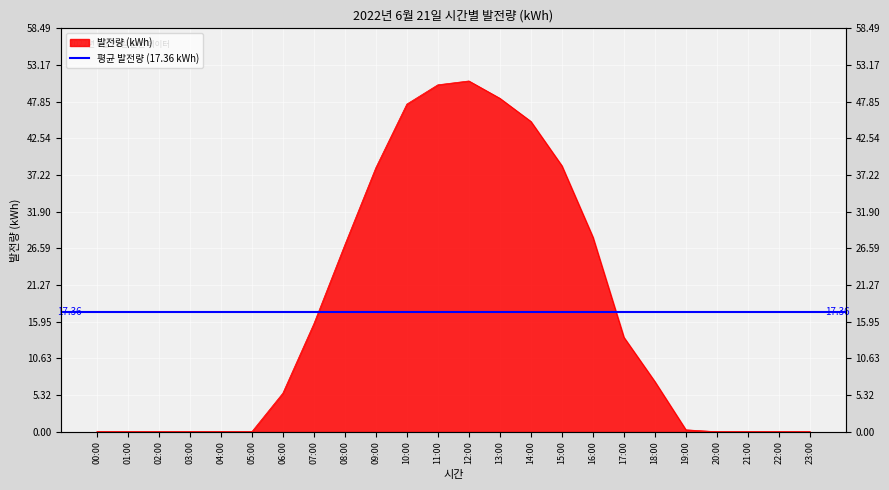

How many data points does each series have?

24